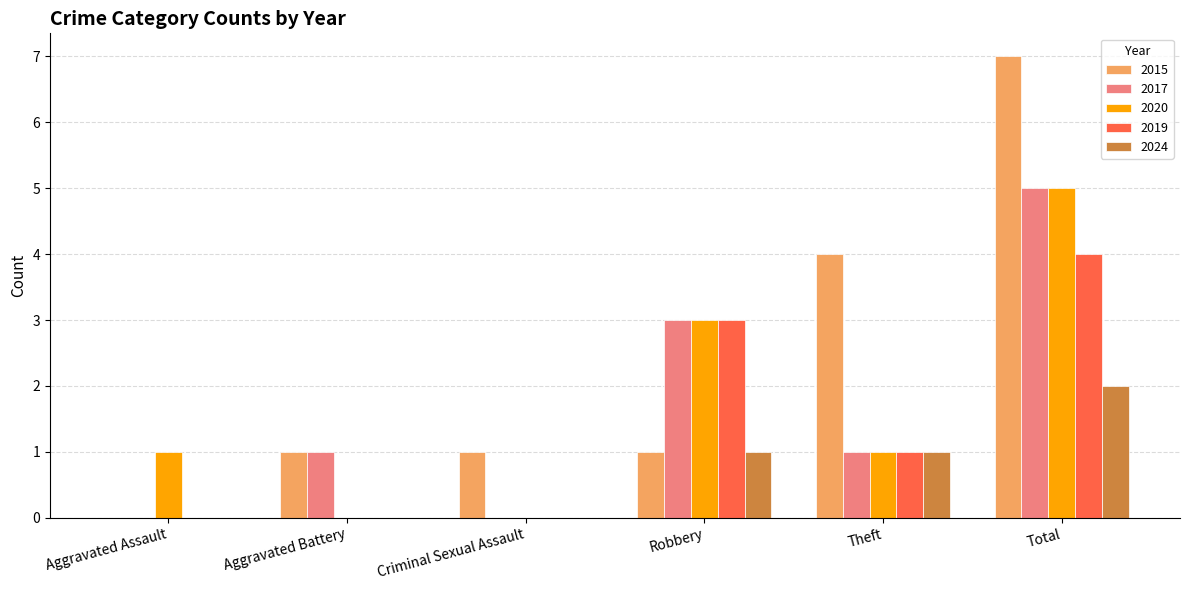

Between Robbery and Total, which series saw the biggest shift?

2015